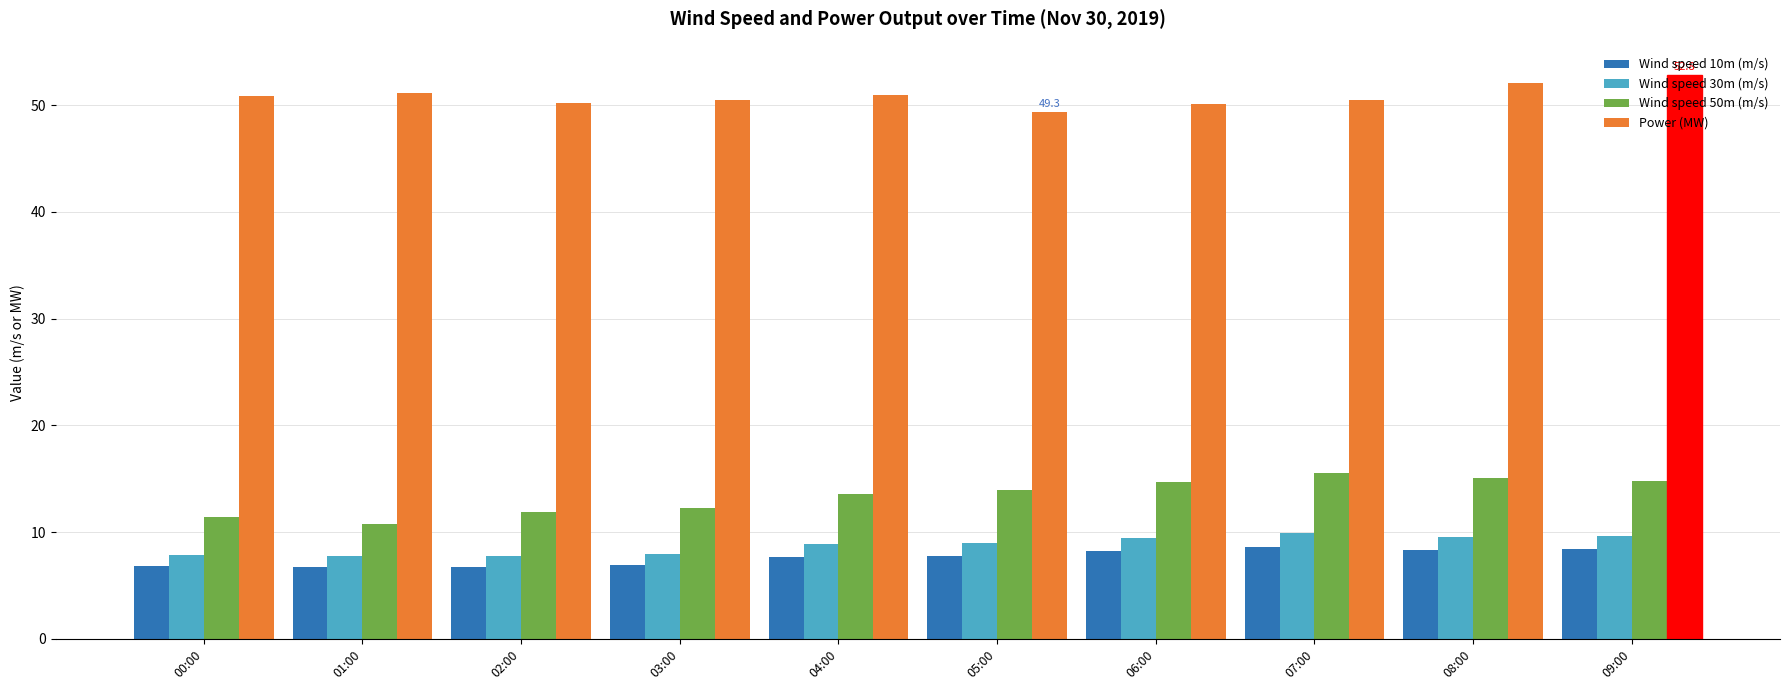

The value of Wind speed 50m (m/s) at 08:00 is 24.0. True or false?

False